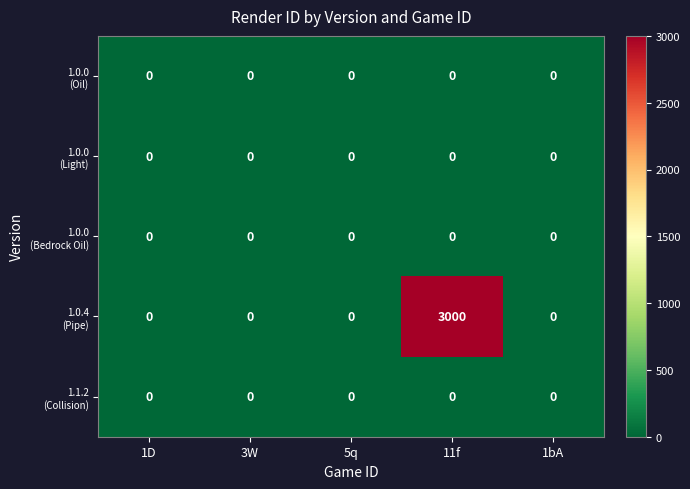

At which category is the sum across all series the highest?

11f